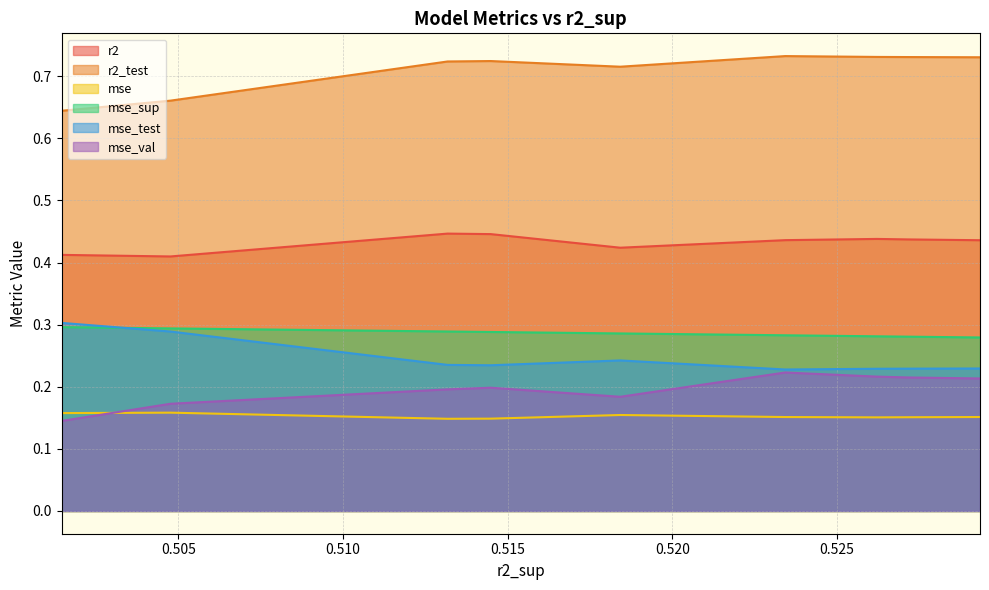

What is the difference between the second highest and minimum values in the mse_val series?

0.1